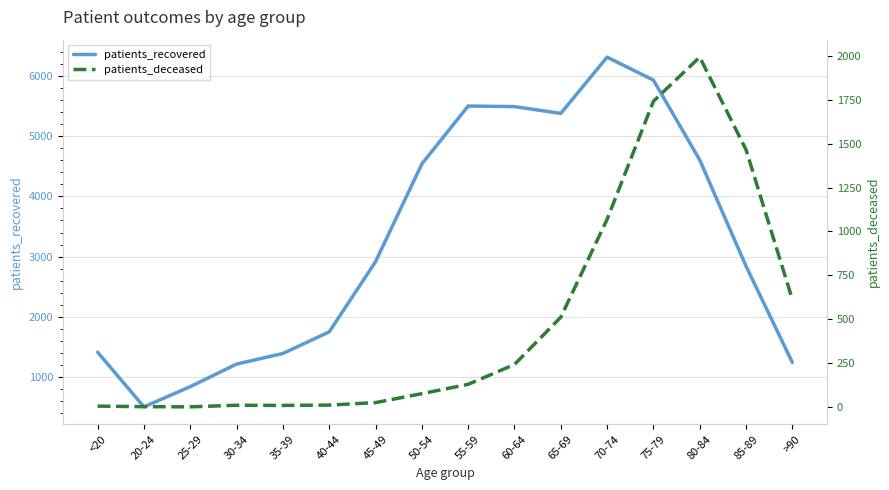

What is the value of the patients_deceased point at the 2nd from the left?

3